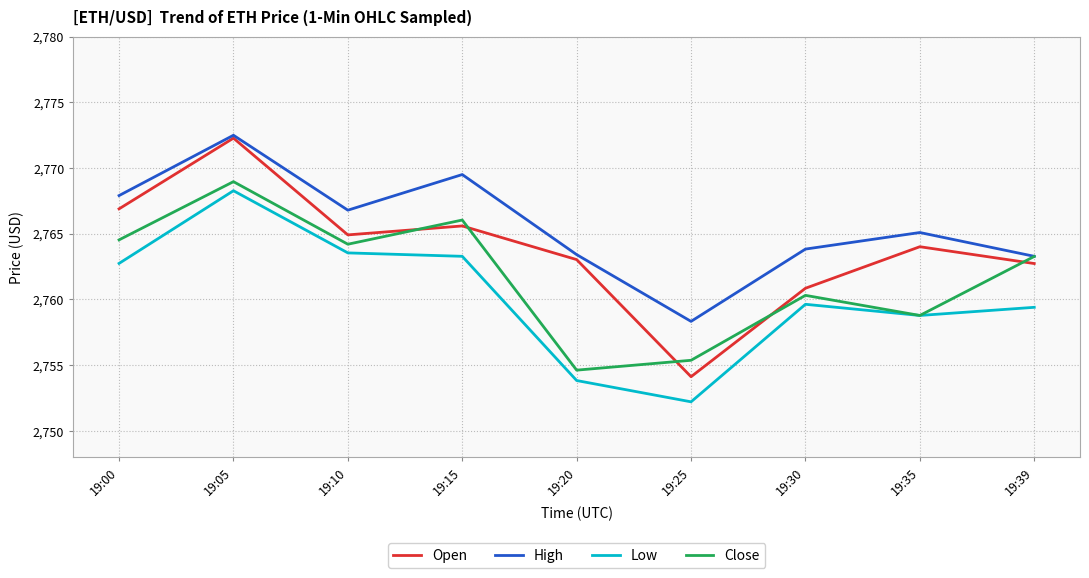

True or false: High has a value of 2763.4 at 19:20.

True